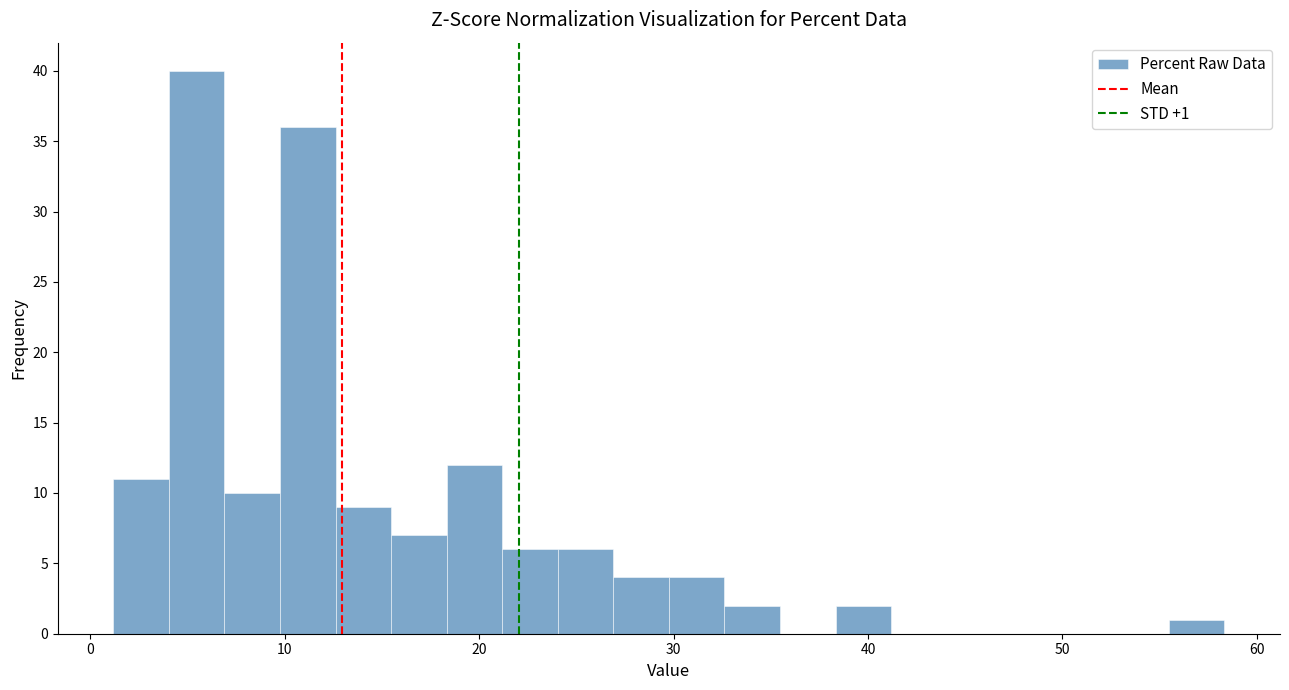

Around what value on the x-axis is the tallest bar? Give the approximate position of its centre, as read against the axis.

5